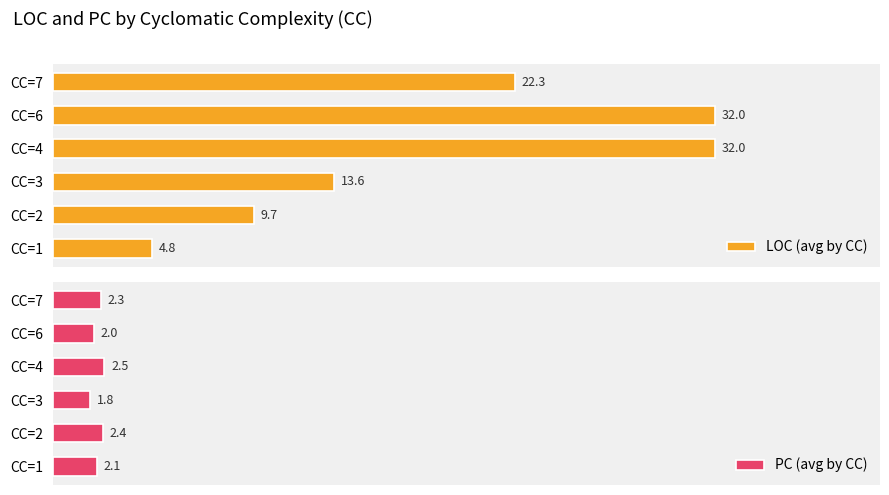

List the series in order of their peak value, lowest first.

PC (avg by CC), LOC (avg by CC)